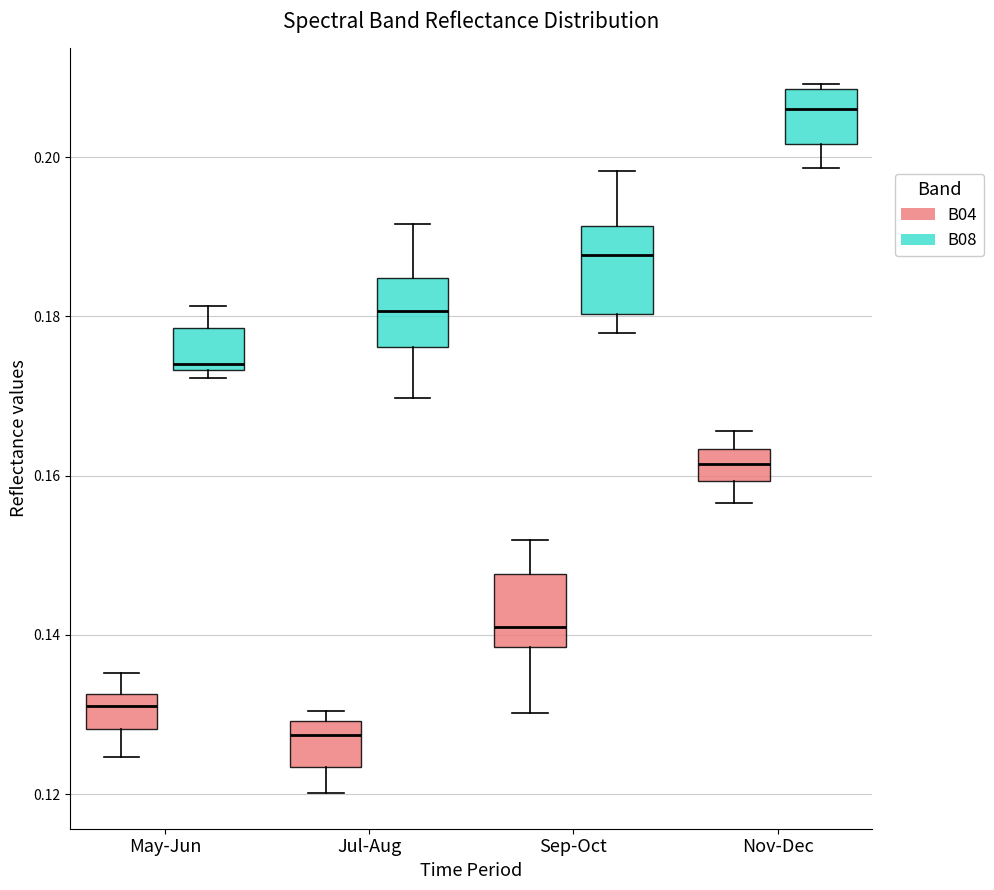

Which box is the tallest, from its lower edge to its upper edge?

Sep-Oct (B08)